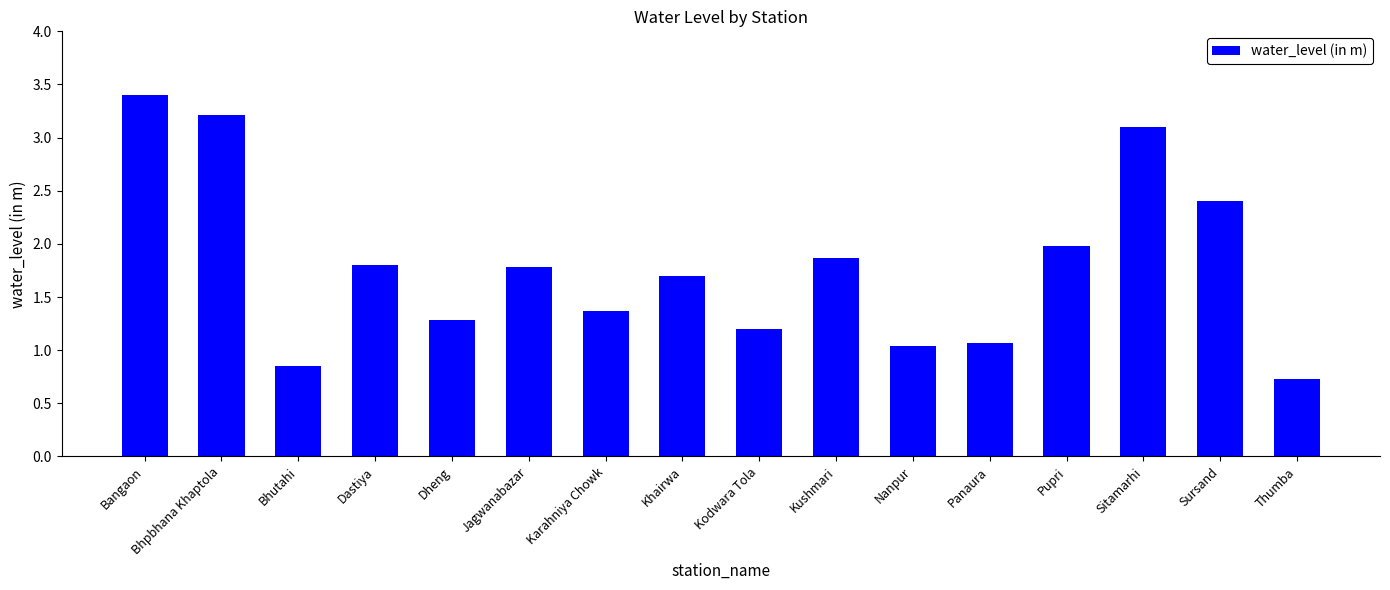

True or false: the data shows 3.1 at Jagwanabazar.

False